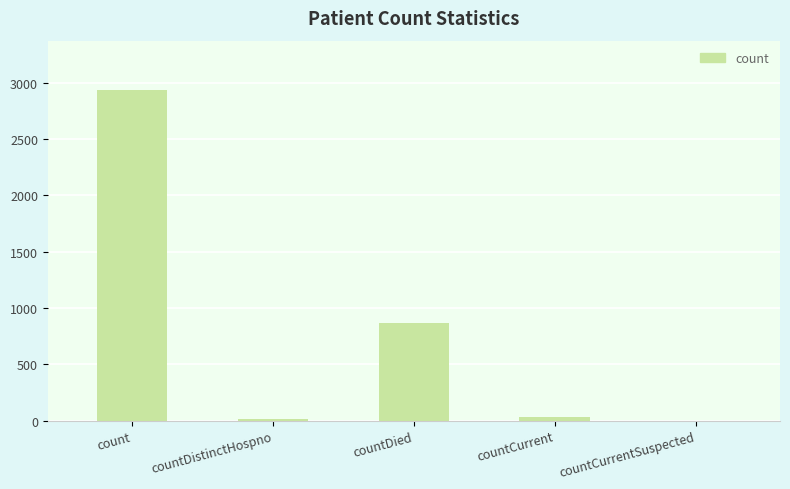

How many categories are shown in the chart?

5